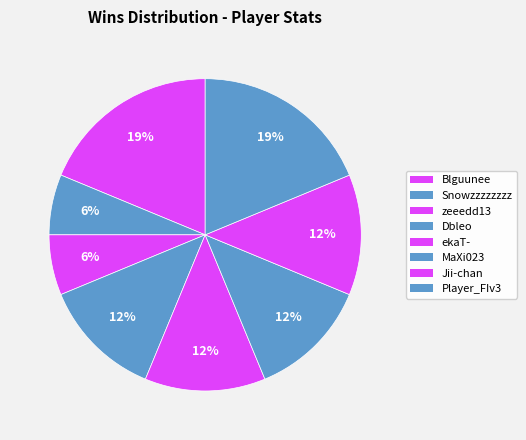

How many segments does this pie chart have?

8